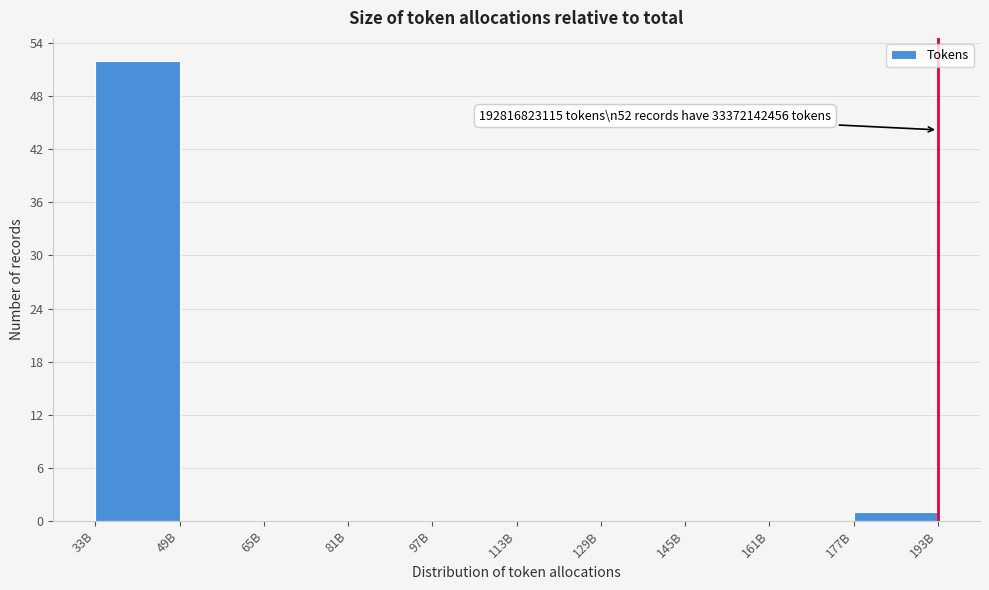

Reading left to right, what are all the values shown in this chart?

33B=52	49B=0	65B=0	81B=0	97B=0	113B=0	129B=0	145B=0	161B=0	177B=1